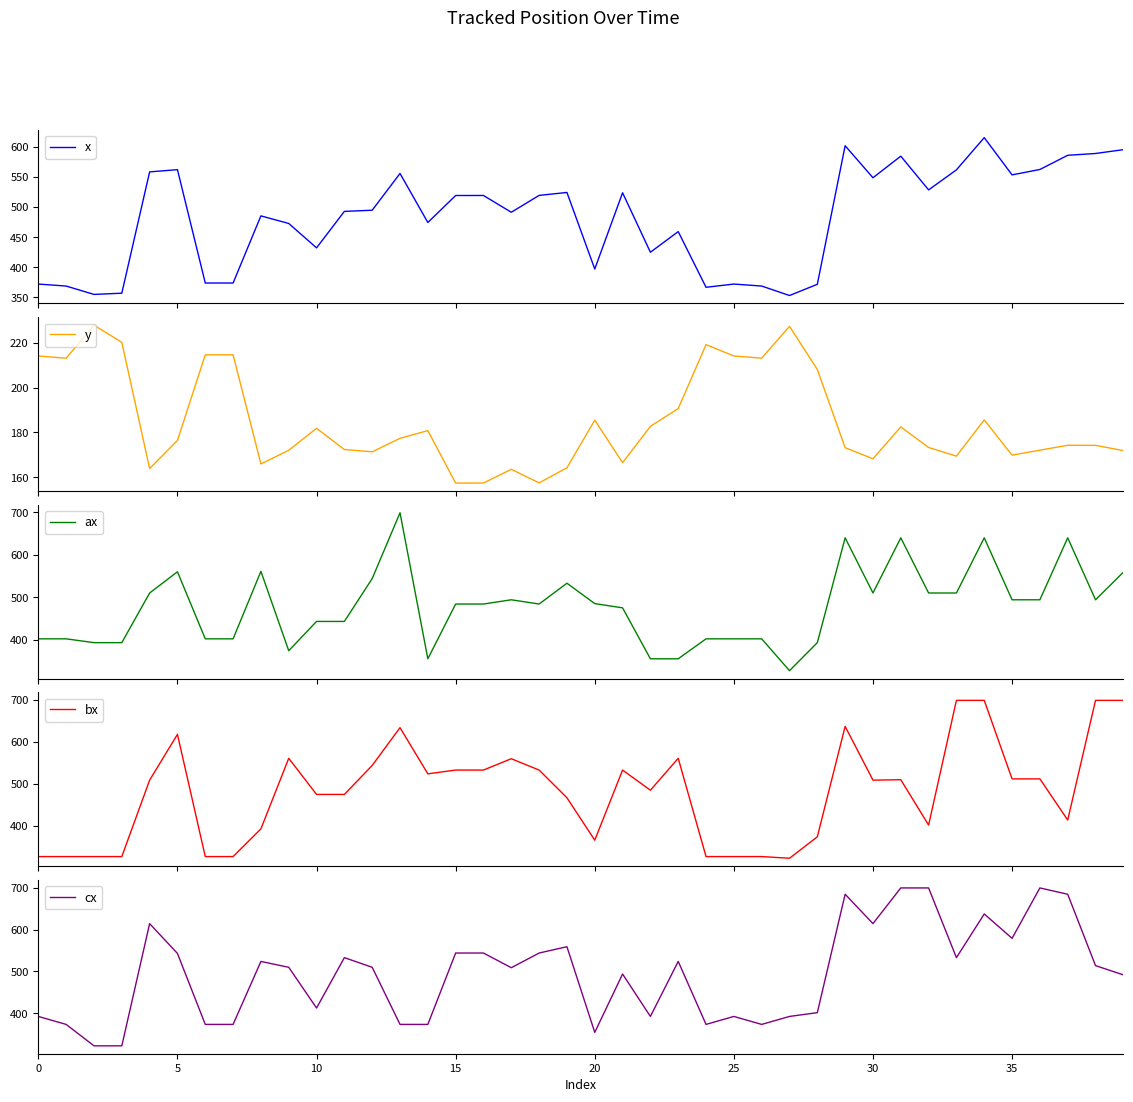

What is the smallest value displayed?

157.4